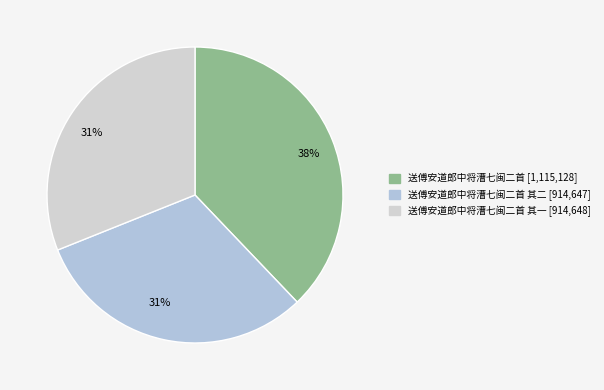

How many segments does this pie chart have?

3